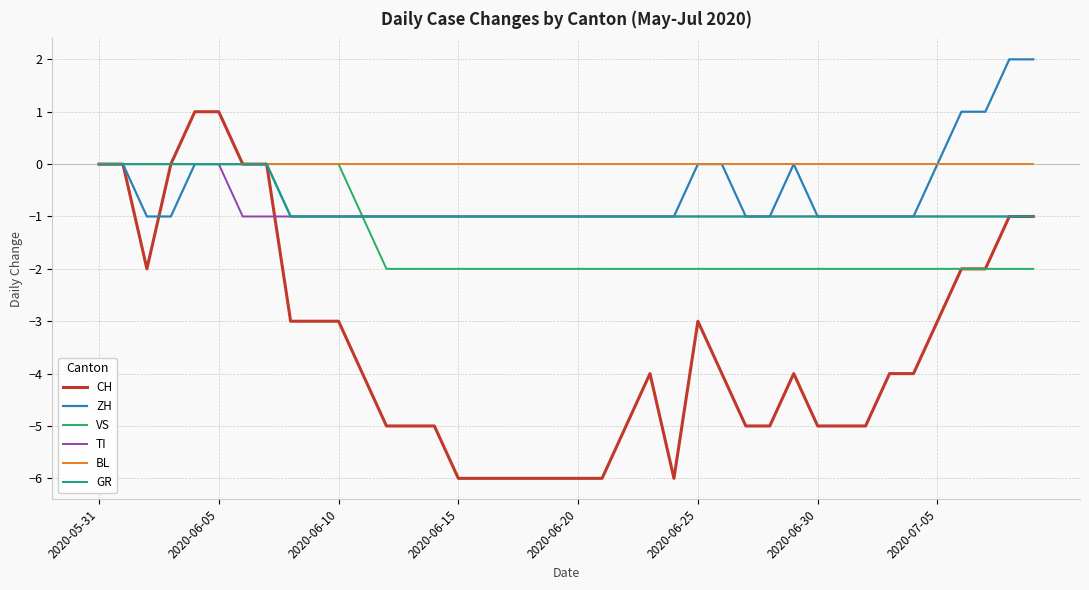

Which series has the largest total across all categories?

BL